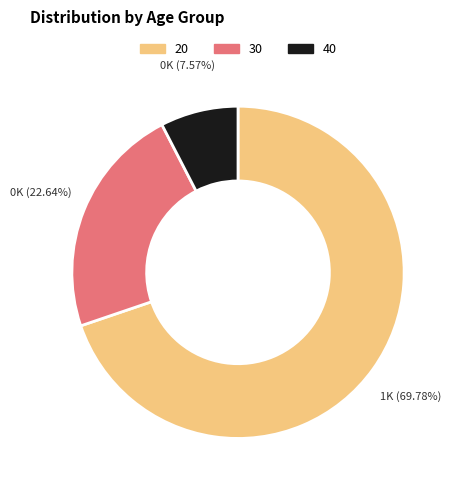

Between 30 and 20, which is larger?

20